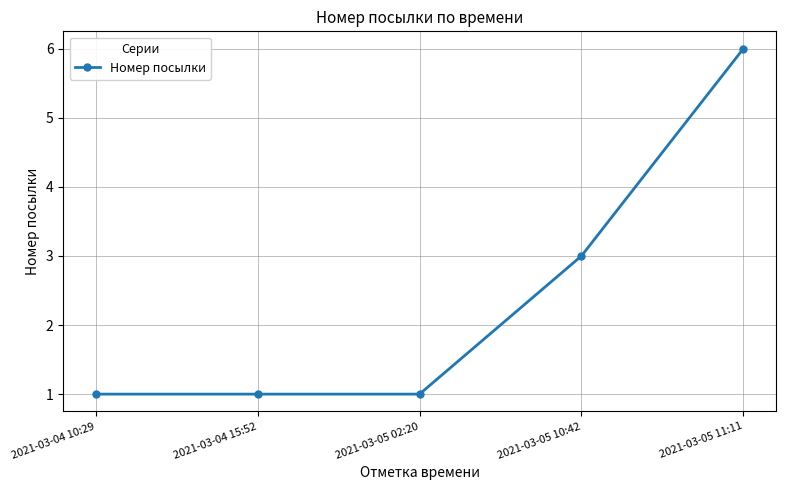

Between 2021-03-05 02:20 and 2021-03-05 11:11, which is larger?

2021-03-05 11:11